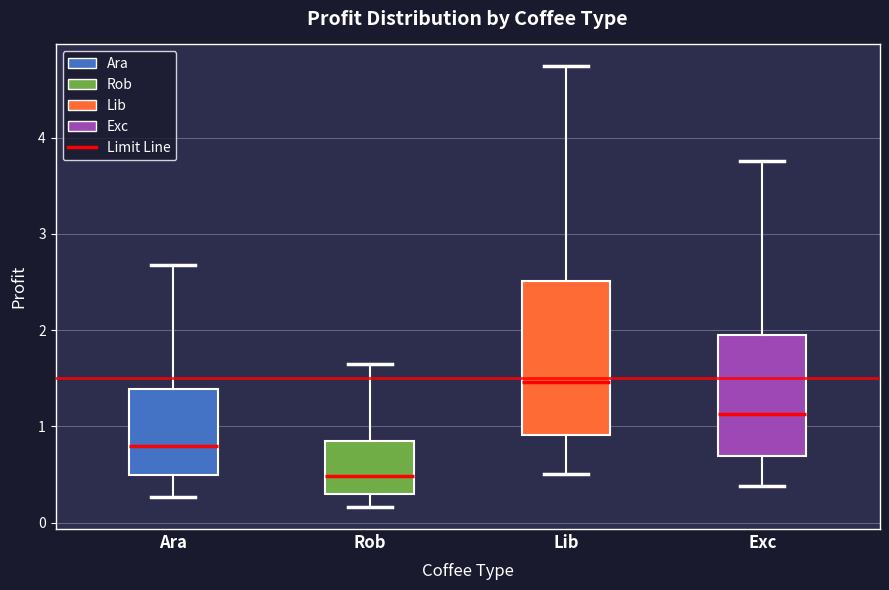

Where does the median line of the box for Rob sit on the y-axis? The values are not printed on the chart, so give them approximately, as read against the axis.

0.5